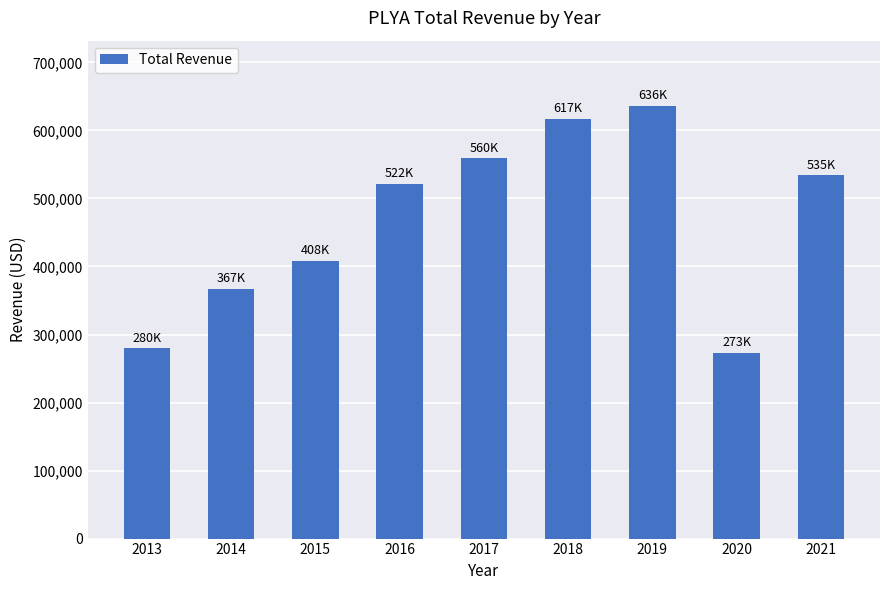

Rank the categories by value from lowest to highest.

2020, 2013, 2014, 2015, 2016, 2021, 2017, 2018, 2019